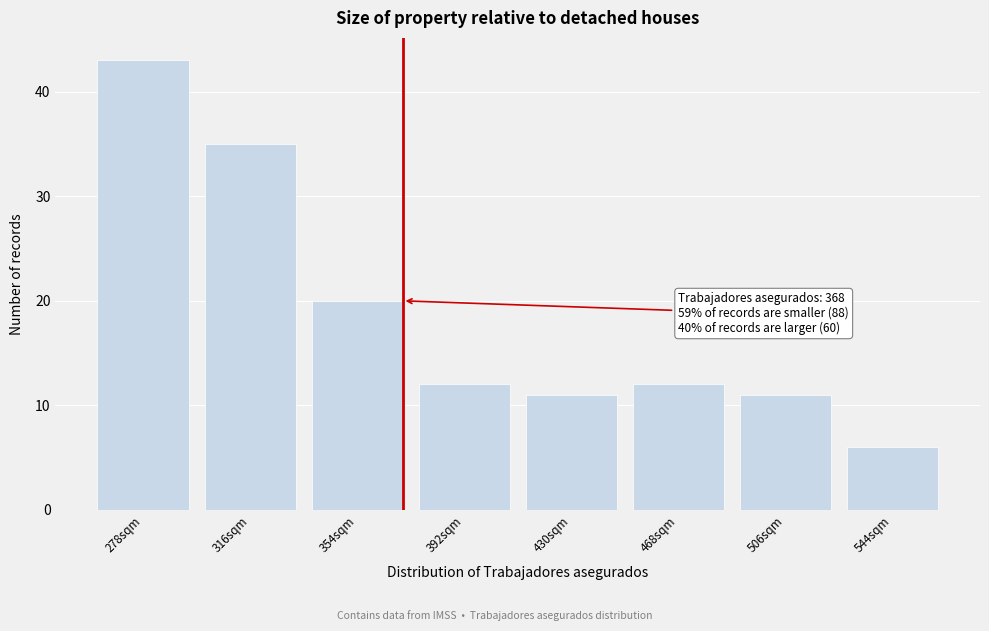

Reading right to left, list all the values displayed in this chart.

544sqm=6	506sqm=11	468sqm=12	430sqm=11	392sqm=12	354sqm=20	316sqm=35	278sqm=43